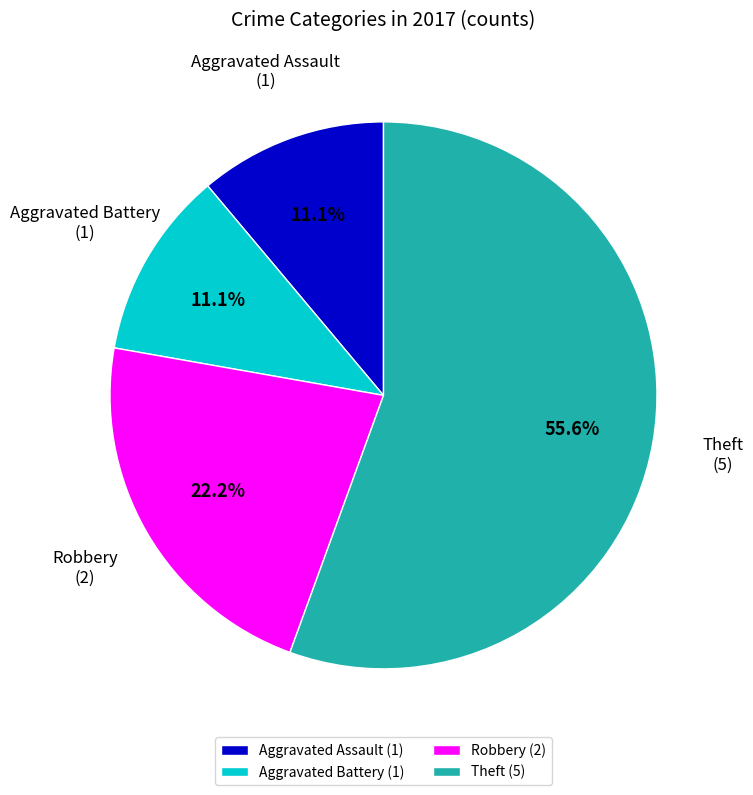

The Aggravated Assault slice represents 11% of the pie. True or false?

True